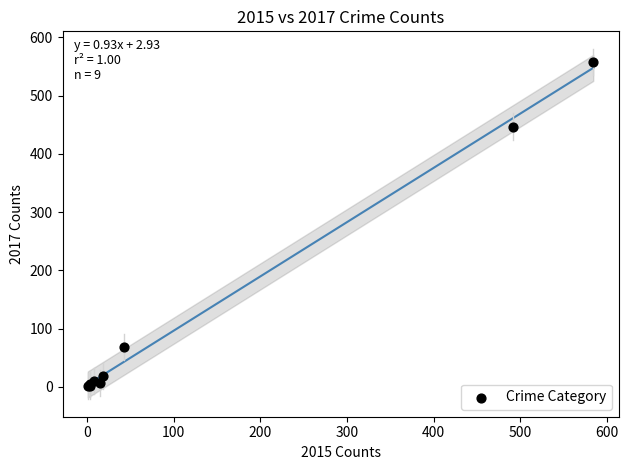

What Y value in the scatter plot is closest to 279?

447